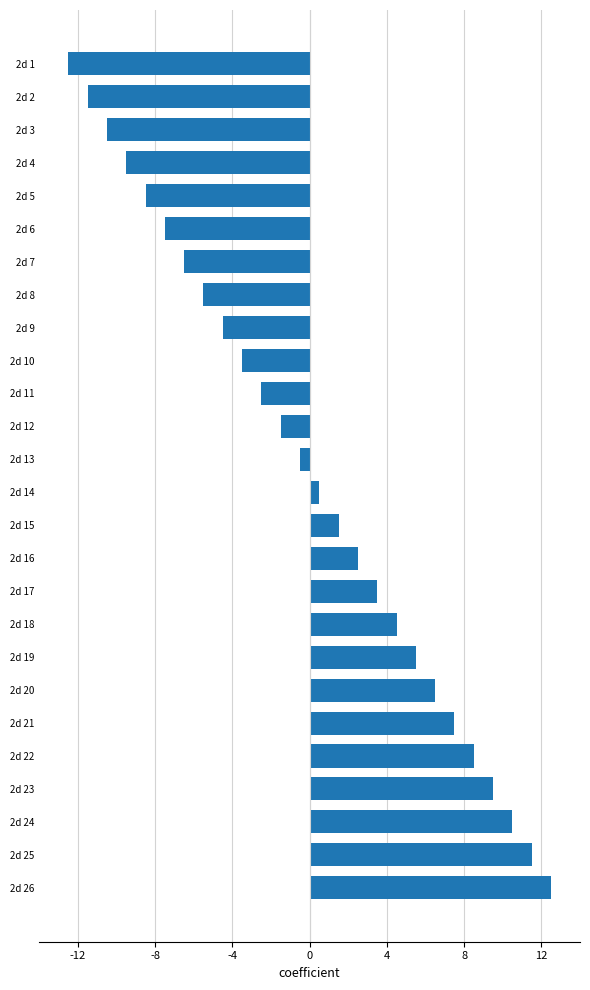

How many positive values are there?

13